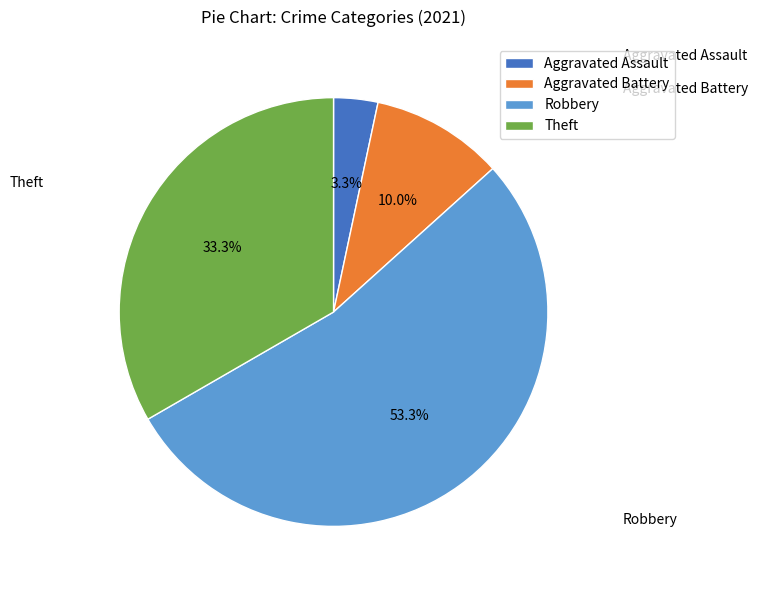

Does Robbery represent more than half of the total?

Yes